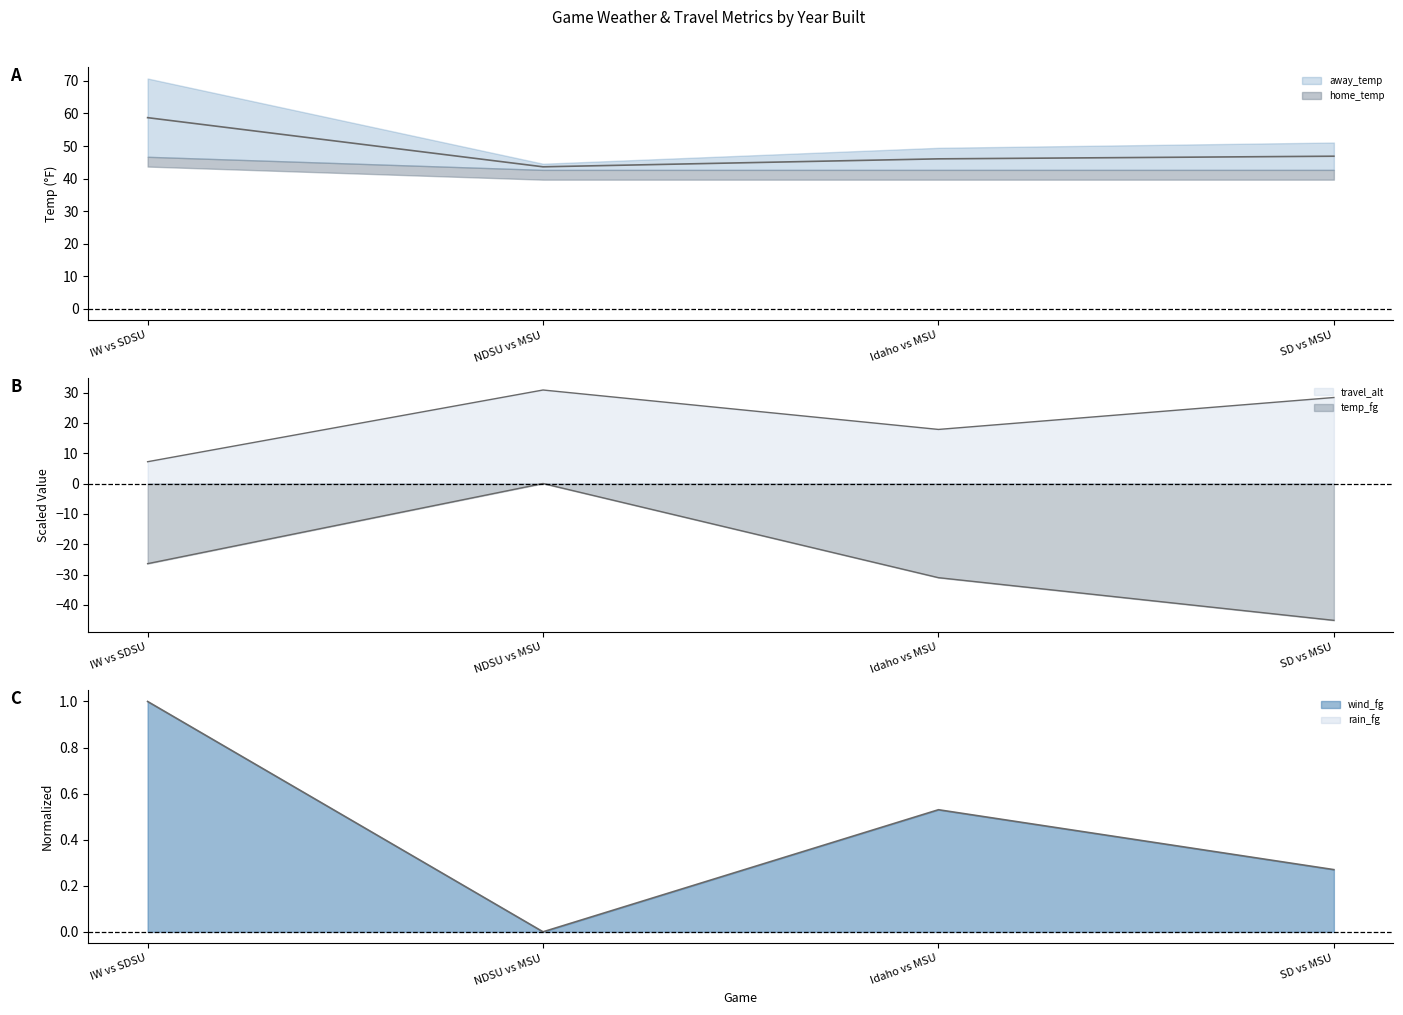

At which category is the sum across all series the highest?

NDSU vs MSU